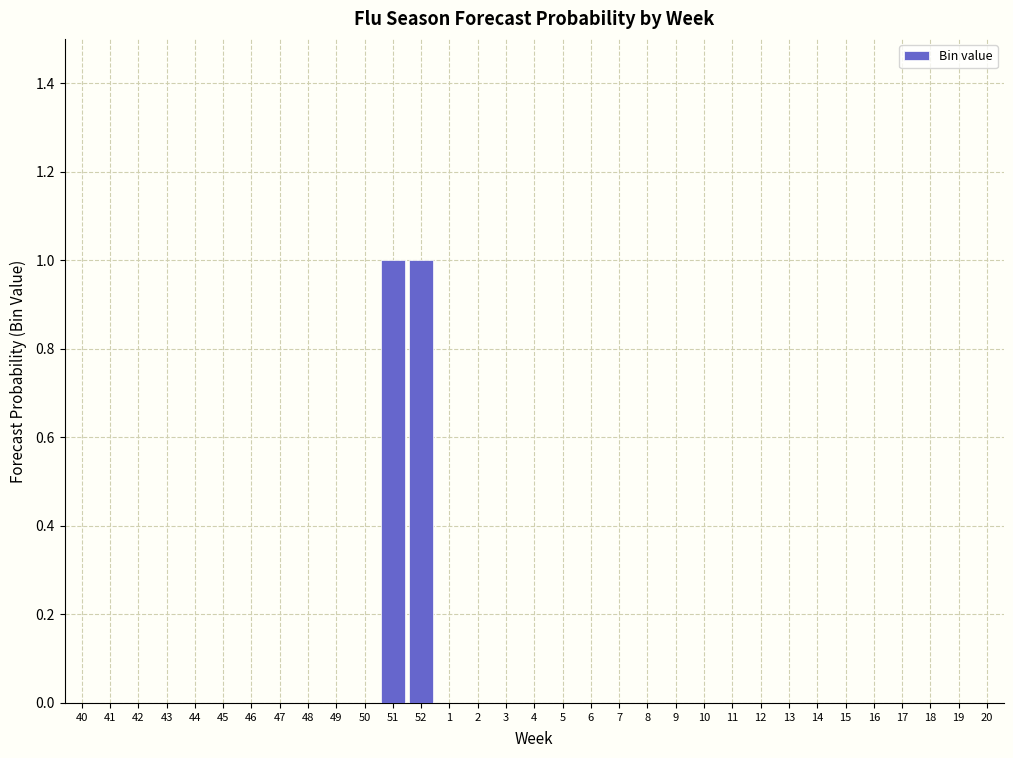

The value at 49 is 0. True or false?

True